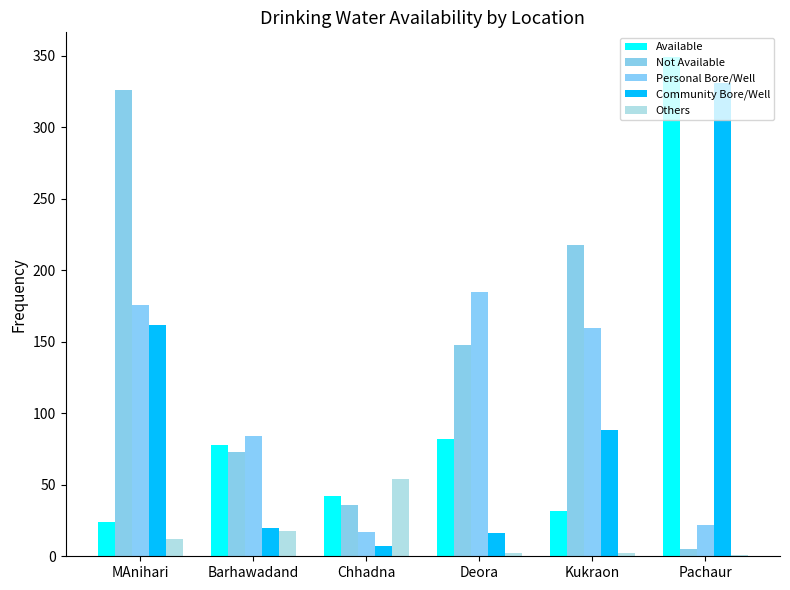

Count the number of categories in the chart.

6